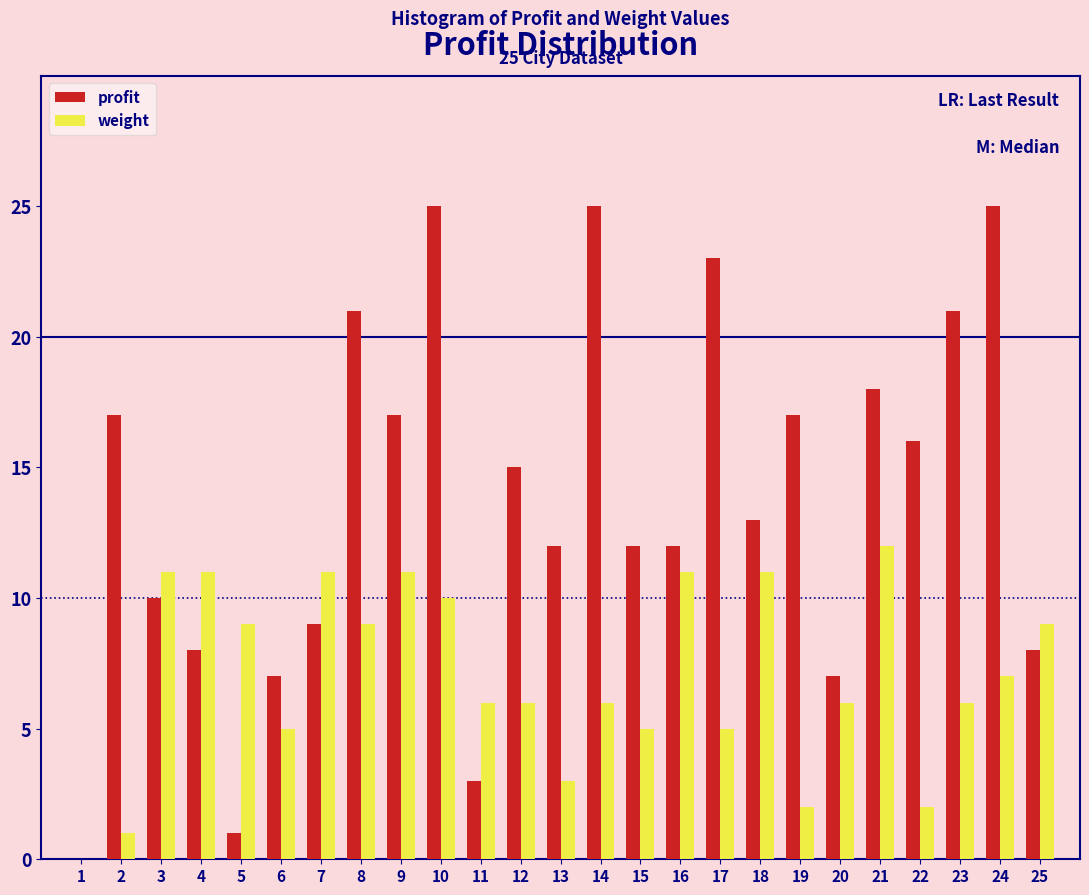

What is the highest value of the weight series?

12